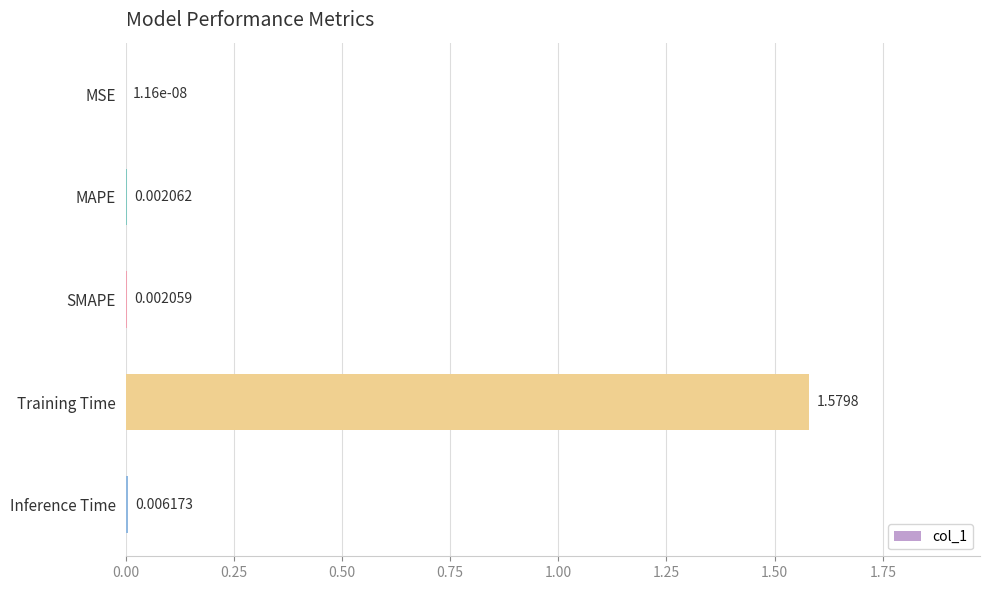

At which label is the value closest to 0?

MSE